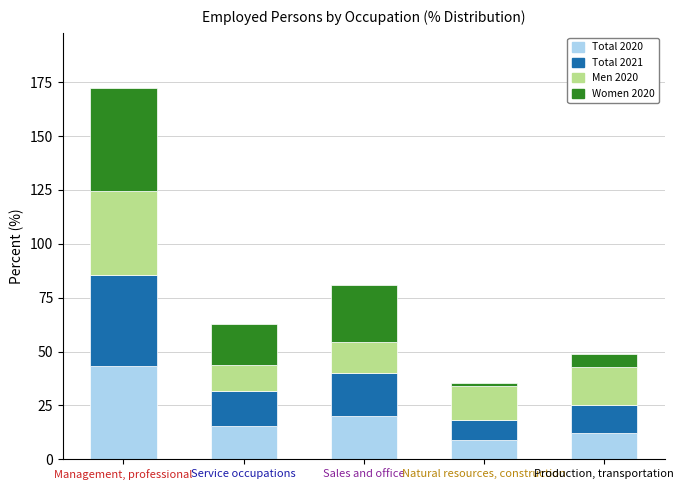

At which category is the sum across all series the highest?

Management, professional